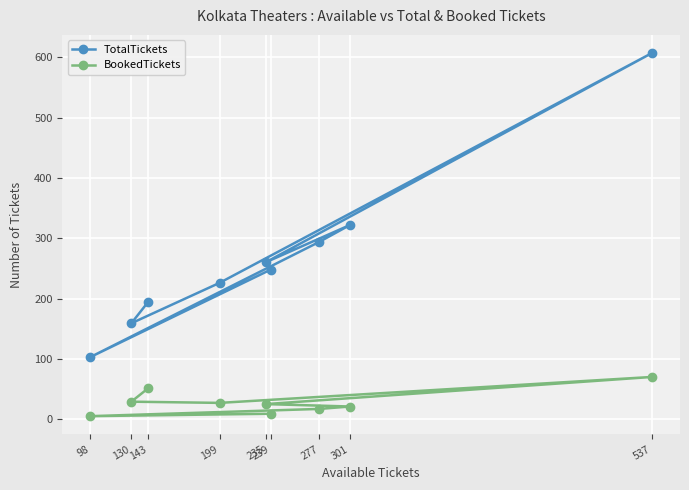

List the series in order of their overall mean, lowest first.

BookedTickets, TotalTickets